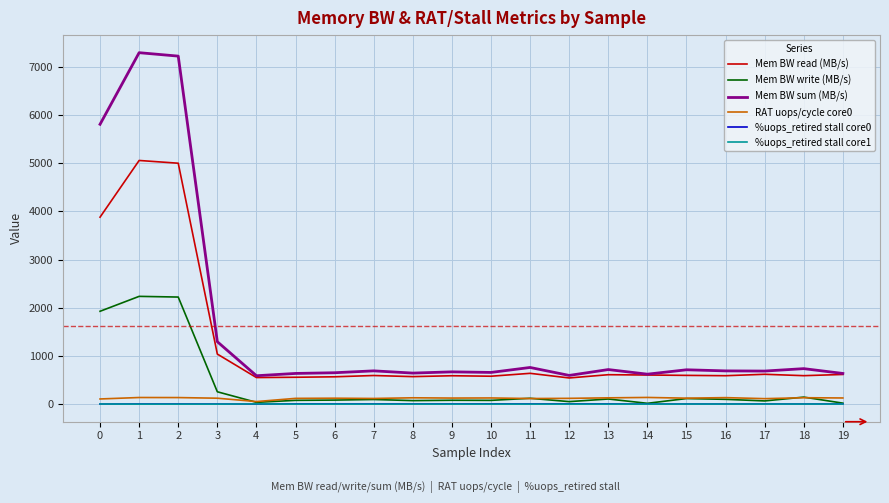

What are all the series names shown in the legend?

Mem BW read (MB/s), Mem BW write (MB/s), Mem BW sum (MB/s), RAT uops/cycle core0, %uops_retired stall core0, %uops_retired stall core1